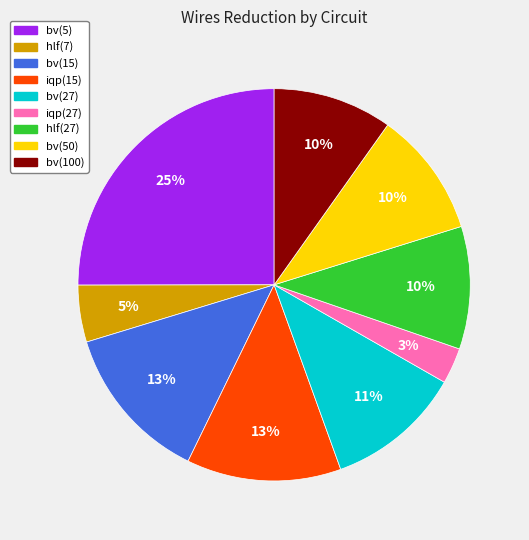

Which category has the smallest portion of the pie?

iqp(27)